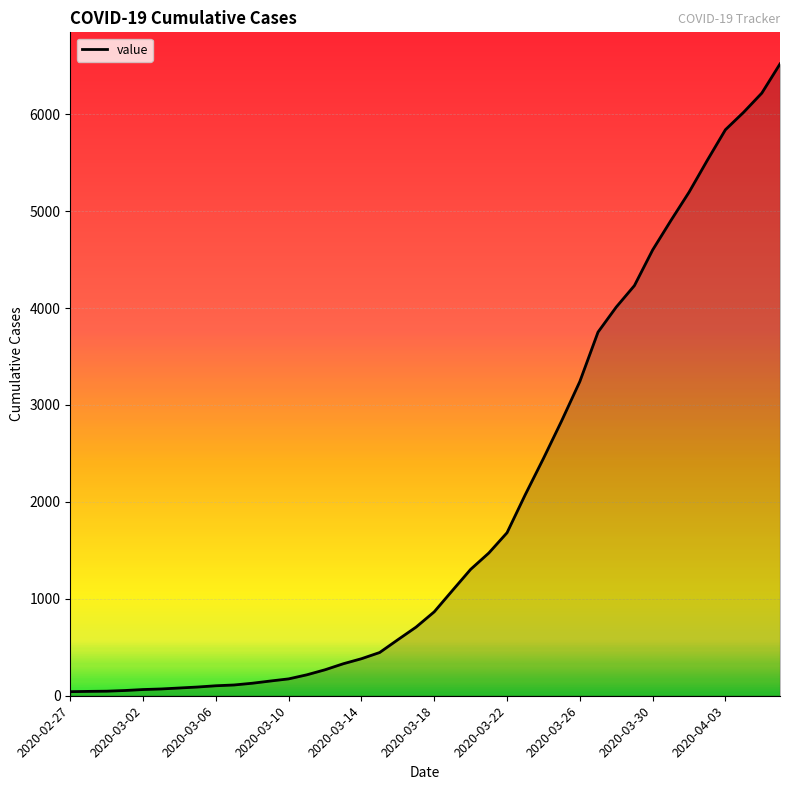

What is the maximum value shown in the chart?

6519